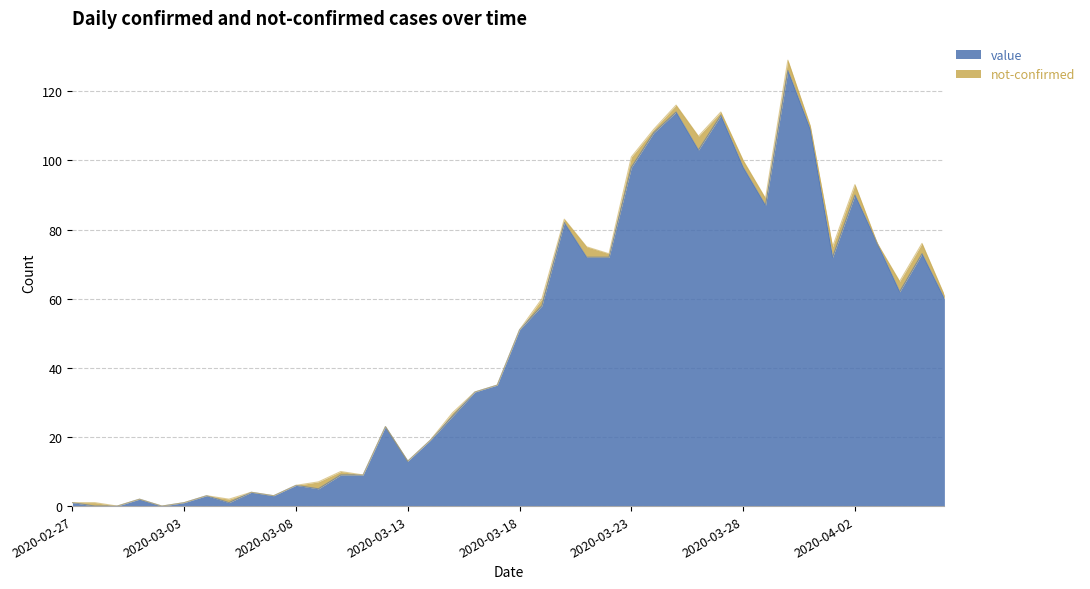

What is the difference between the second highest and minimum values?

114